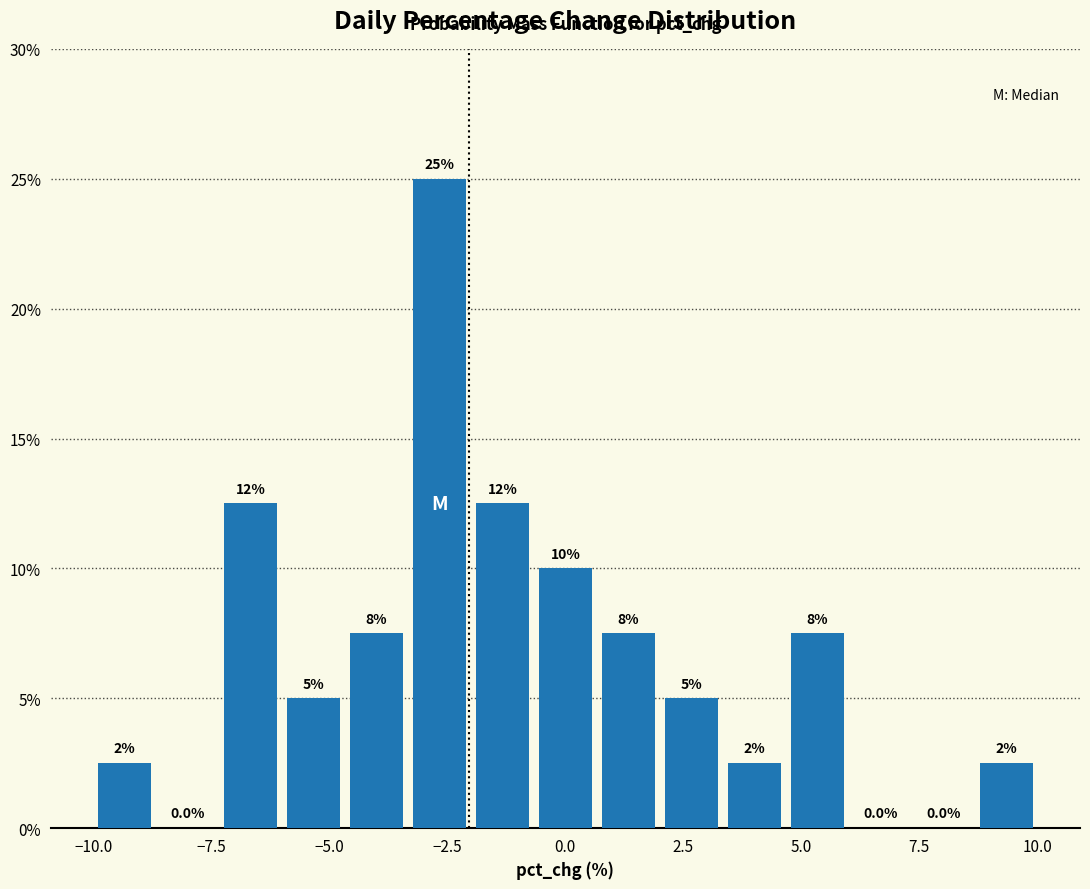

Around what value on the x-axis is the tallest bar? Give the approximate position of its centre, as read against the axis.

-2.5